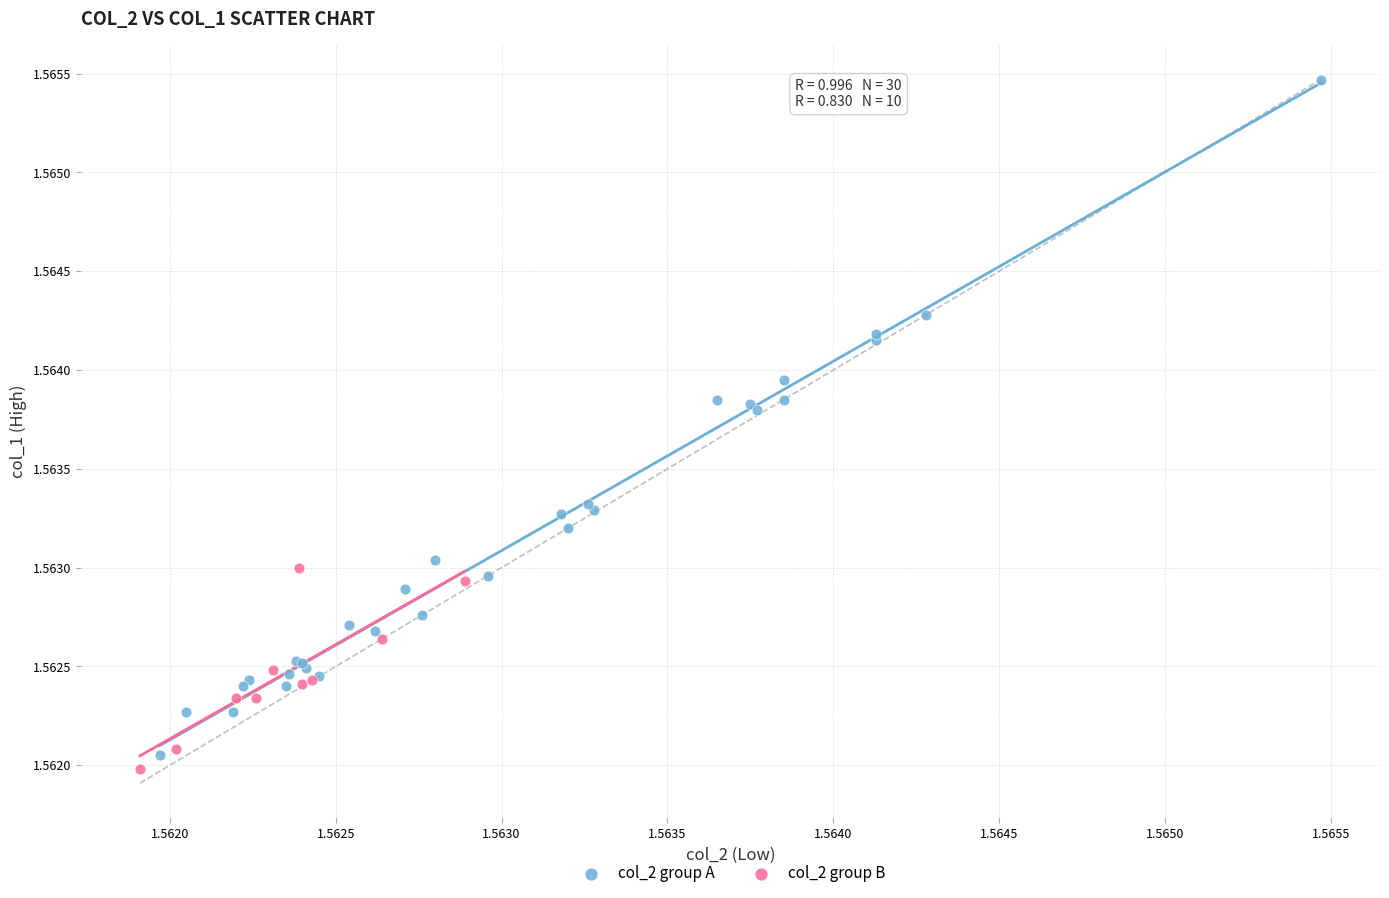

Which series has the largest Y range (max minus min)?

col_2 group A